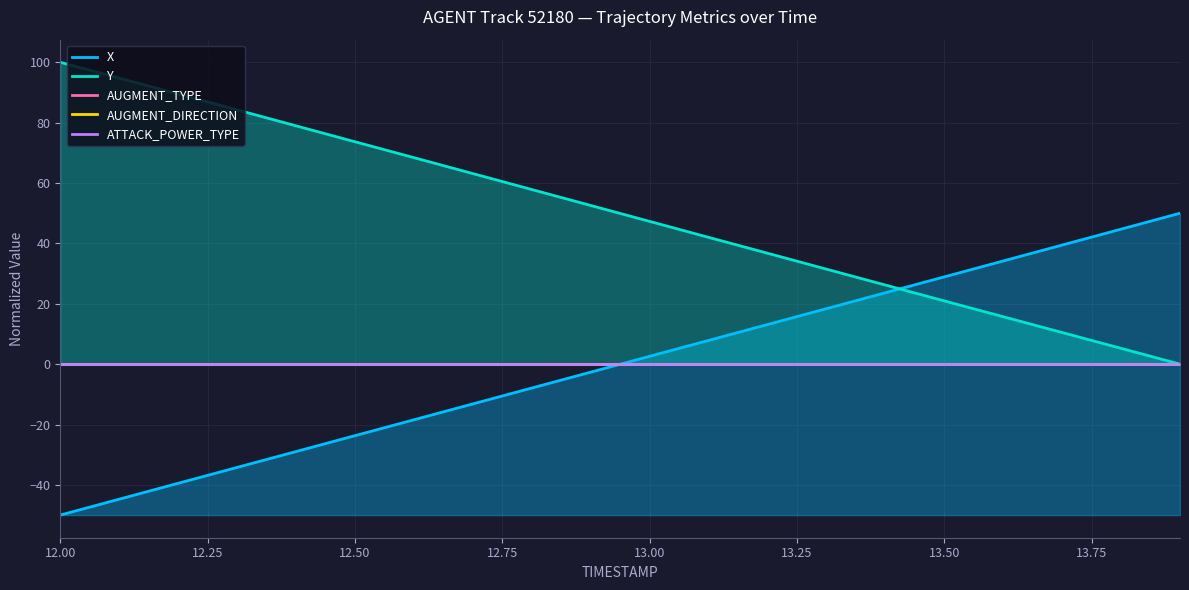

What is the maximum value for X?

50.0